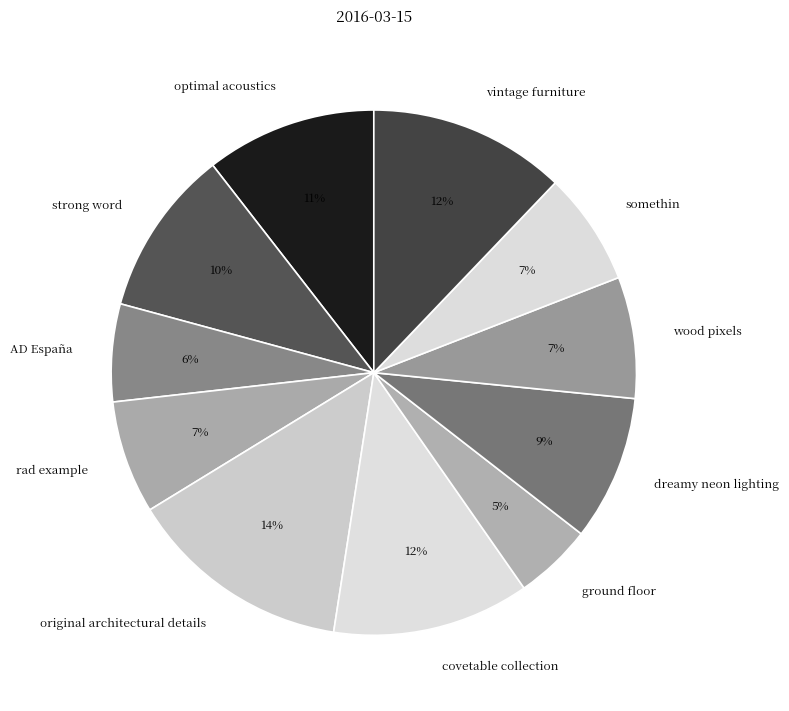

The AD España slice represents 1% of the pie. True or false?

False